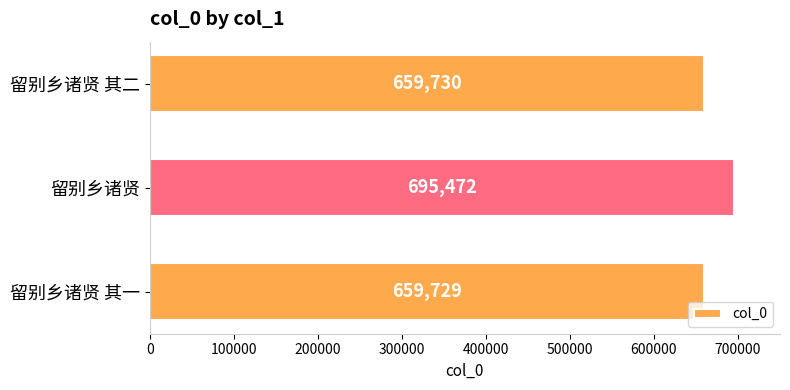

The value at 留别乡诸贤 其二 is 961980. True or false?

False